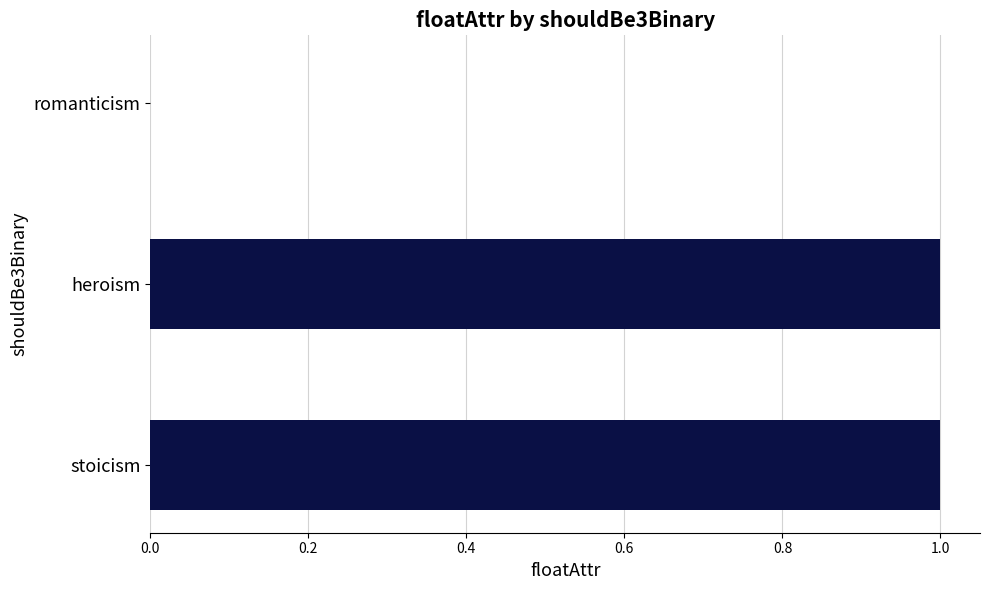

Which has a higher value, stoicism or romanticism?

stoicism